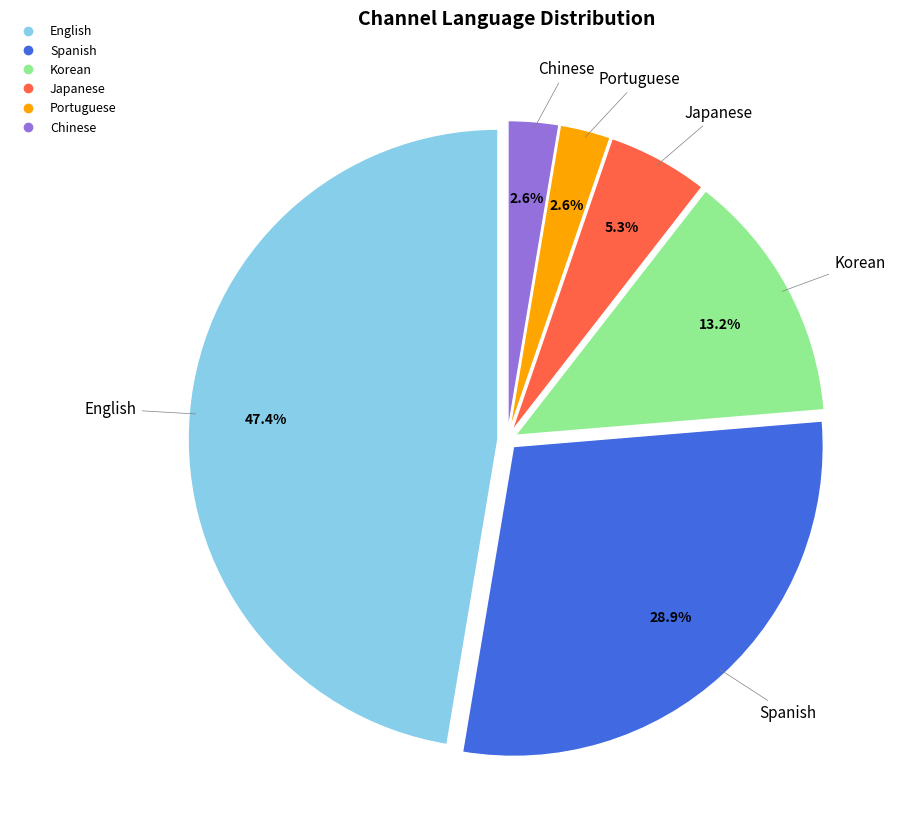

How much of the chart is everything except Korean?

86.8%